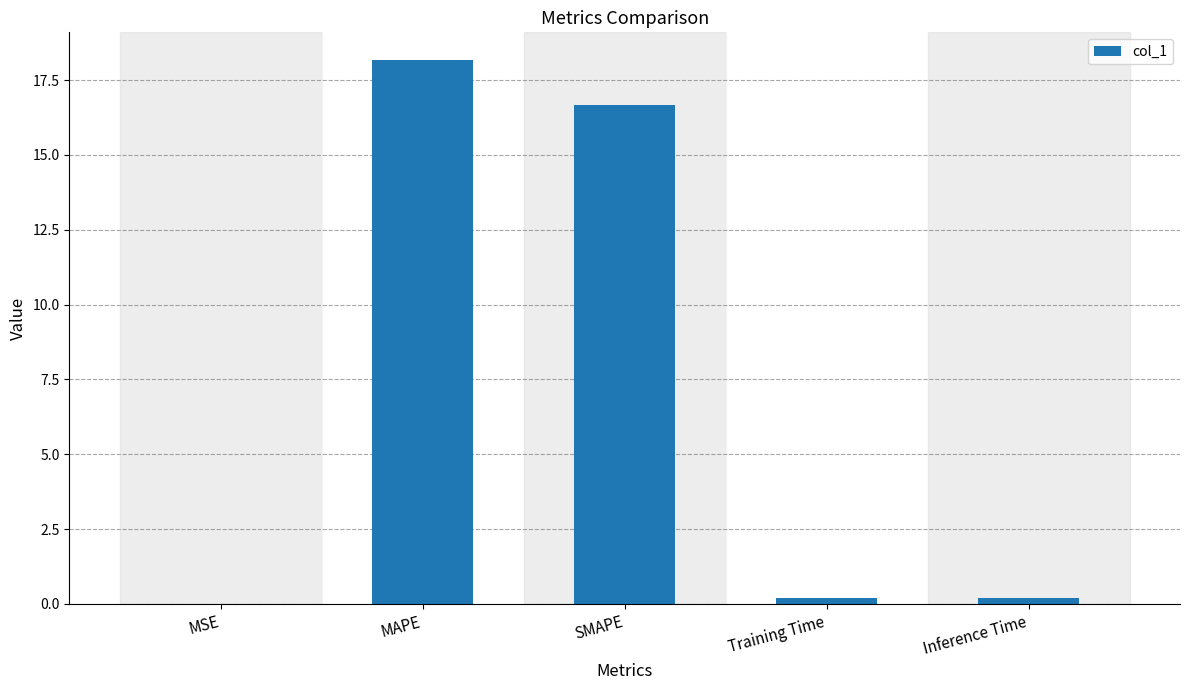

Between SMAPE and Inference Time, which is larger?

SMAPE